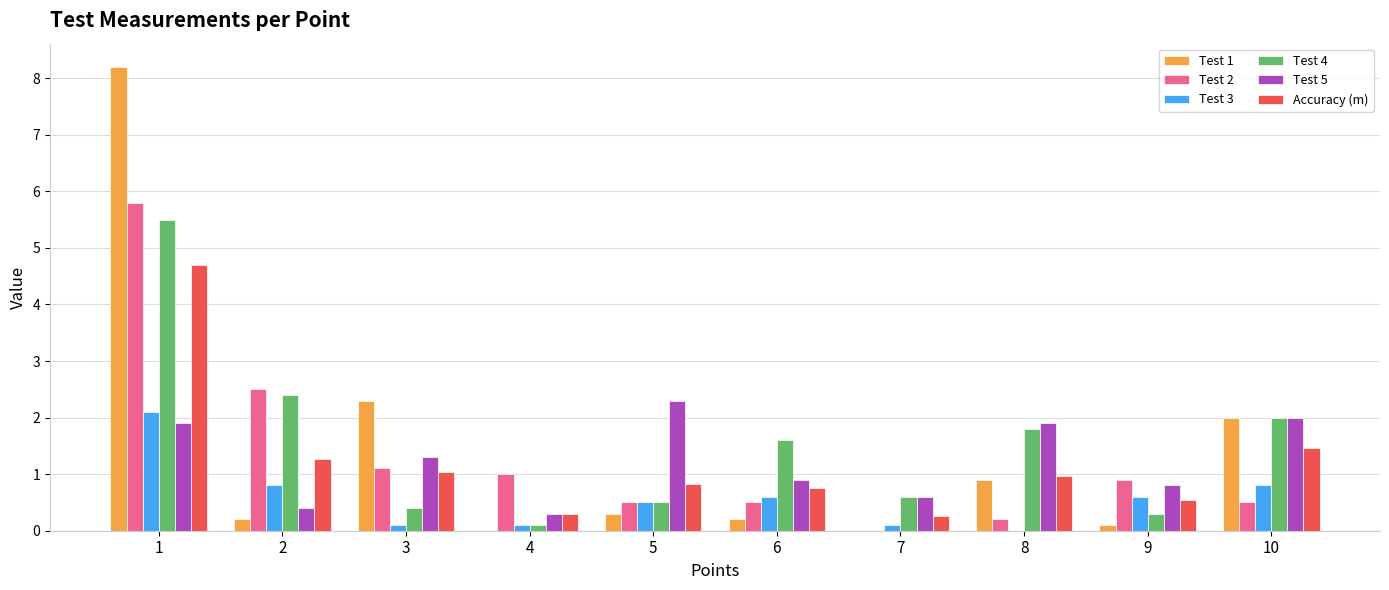

Reading left to right, what are all the values shown in this chart?

Test 1: 8.2	0.2	2.3	0.0	0.3	0.2	0.0	0.9	0.1	2.0
Test 2: 5.8	2.5	1.1	1.0	0.5	0.5	0.0	0.2	0.9	0.5
Test 3: 2.1	0.8	0.1	0.1	0.5	0.6	0.1	0.0	0.6	0.8
Test 4: 5.5	2.4	0.4	0.1	0.5	1.6	0.6	1.8	0.3	2.0
Test 5: 1.9	0.4	1.3	0.3	2.3	0.9	0.6	1.9	0.8	2.0
Accuracy (m): 4.7	1.3	1.0	0.3	0.8	0.8	0.3	1.0	0.5	1.5